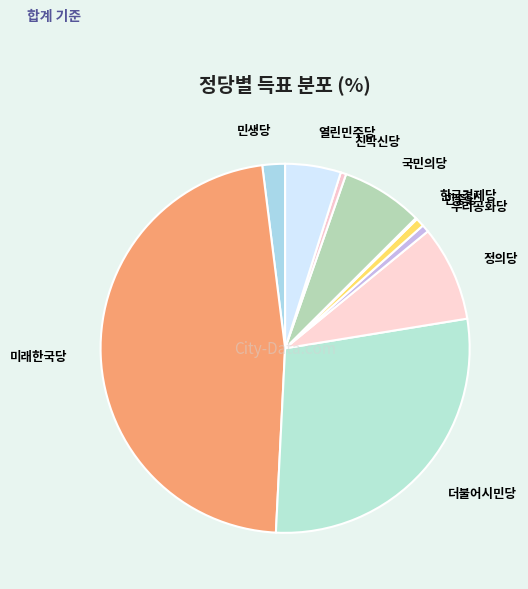

Is it true that 미래한국당 is 37% of the pie?

False